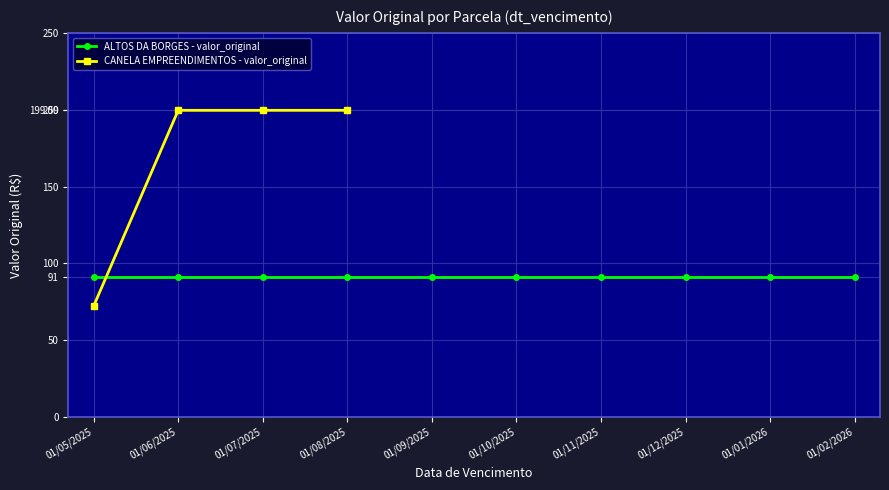

How many data points are above 199?

3